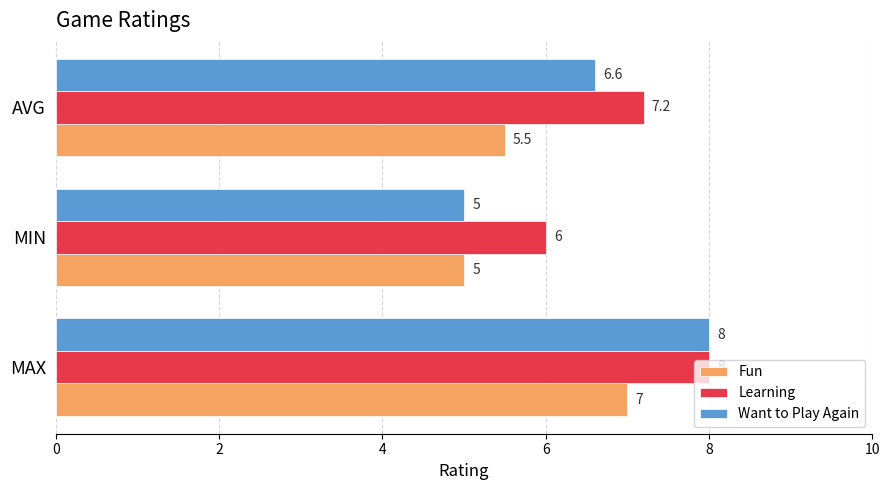

At how many categories does at least one series exceed 5?

3